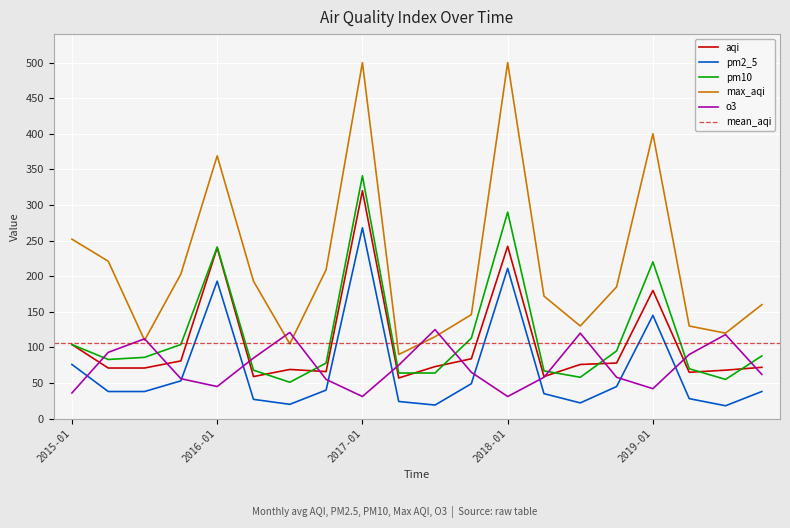

How many series are shown in this chart?

5